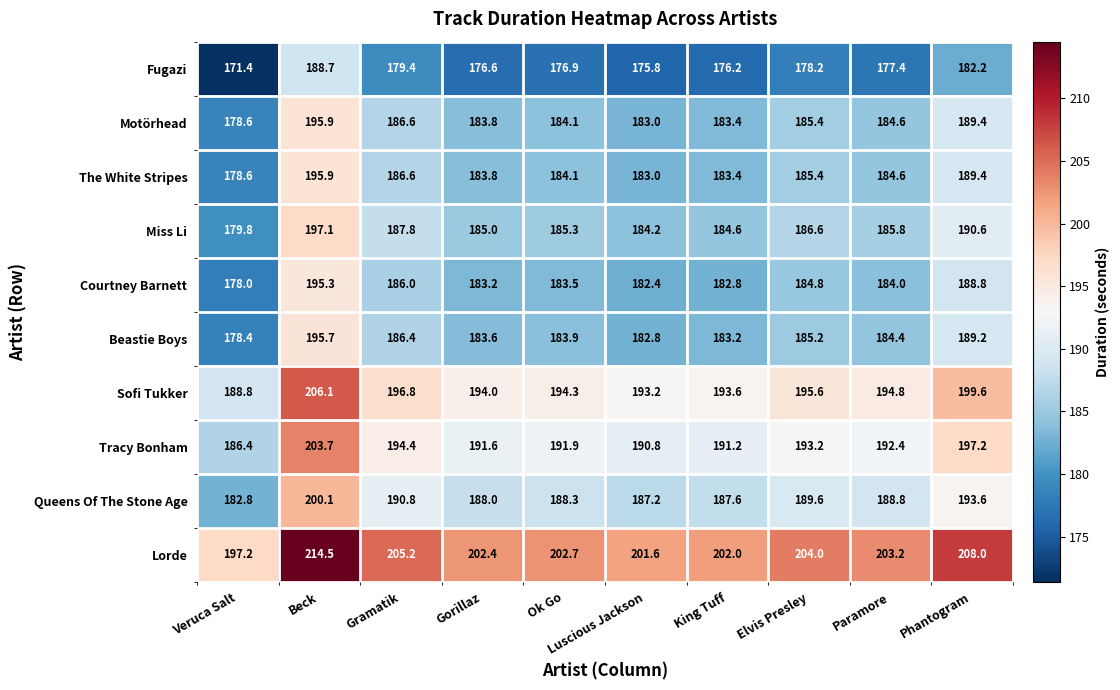

Is it true that Beastie Boys equals 185.2 at Elvis Presley?

True